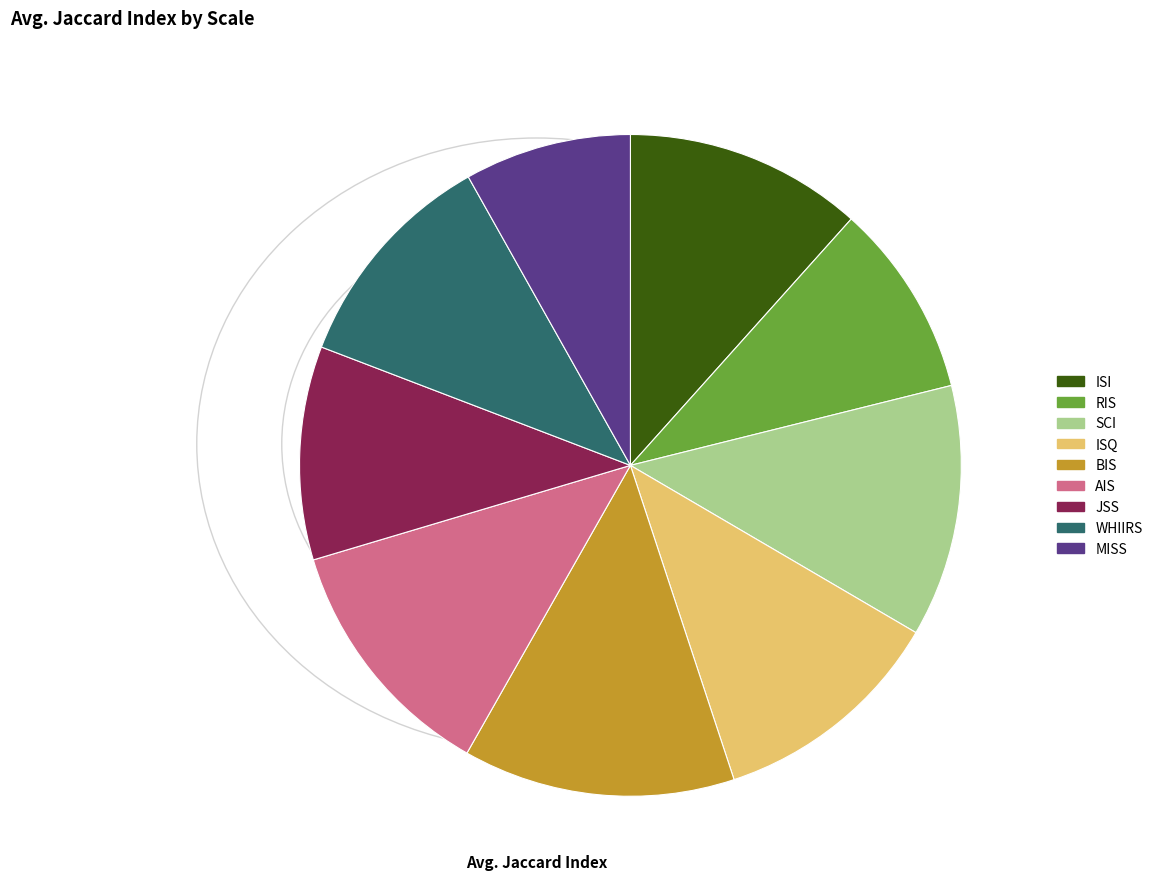

Is ISI the majority of the pie?

No